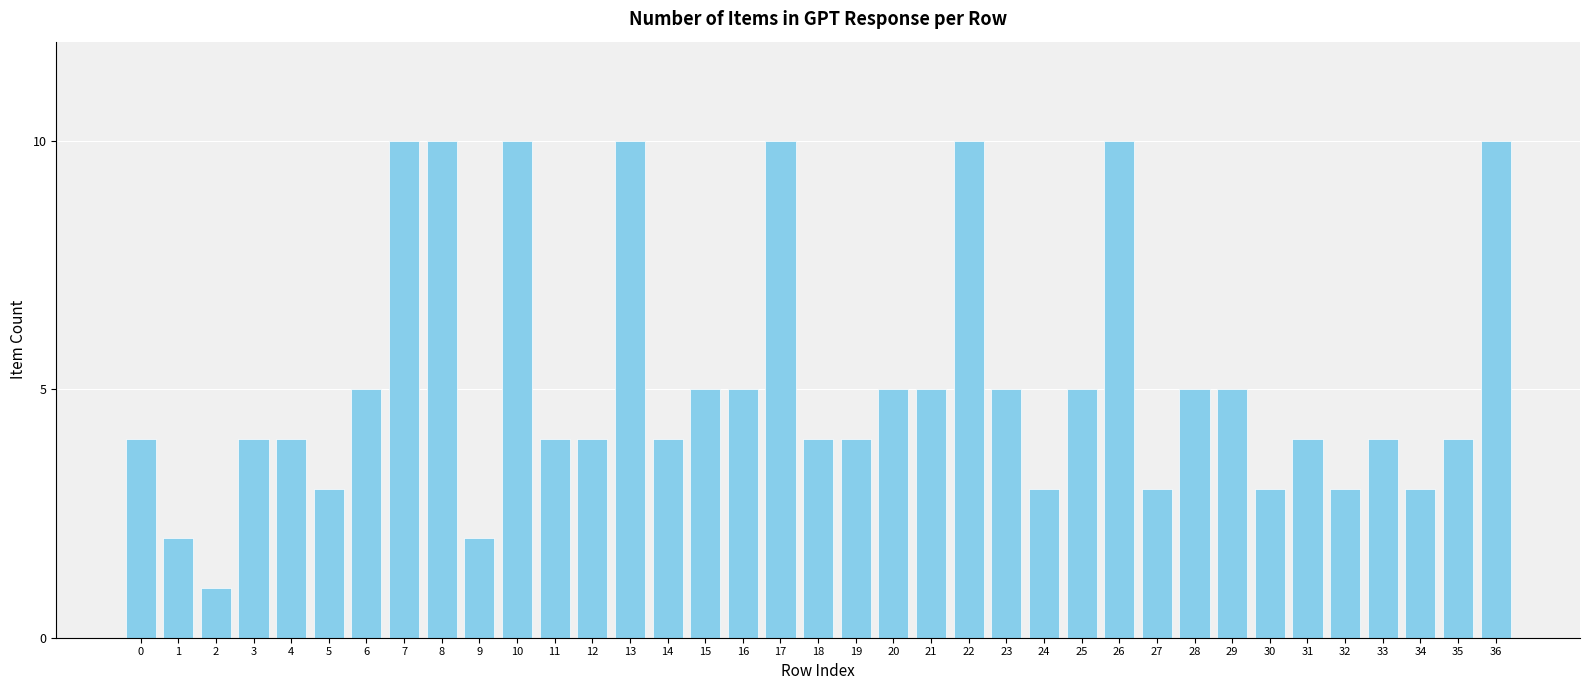

What value does the data have at 26?

10